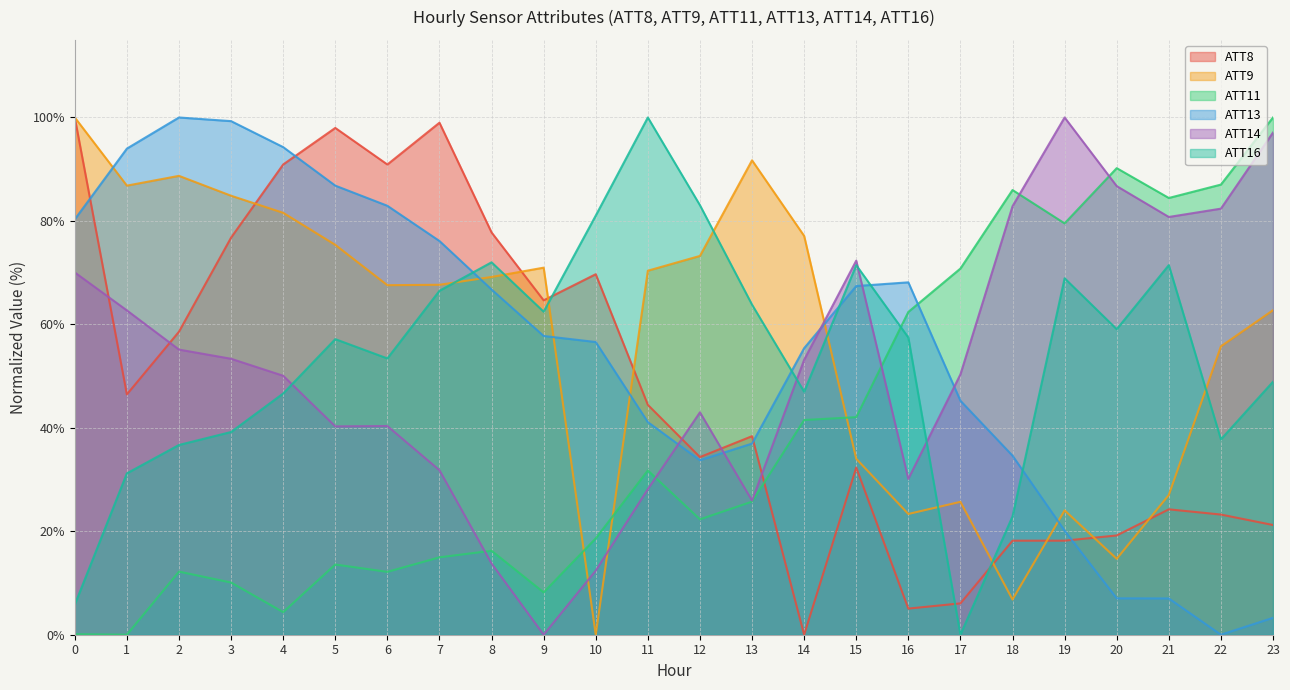

What is the average value of the ATT13 series?

54.8